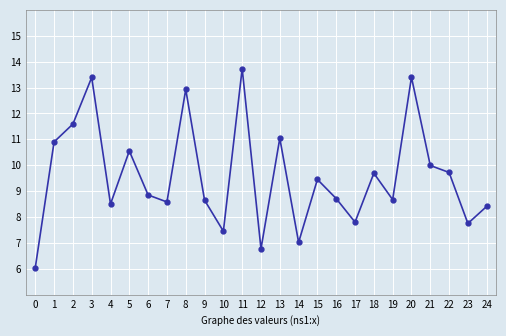

What is the change in value from 7 to 22?

+1.1